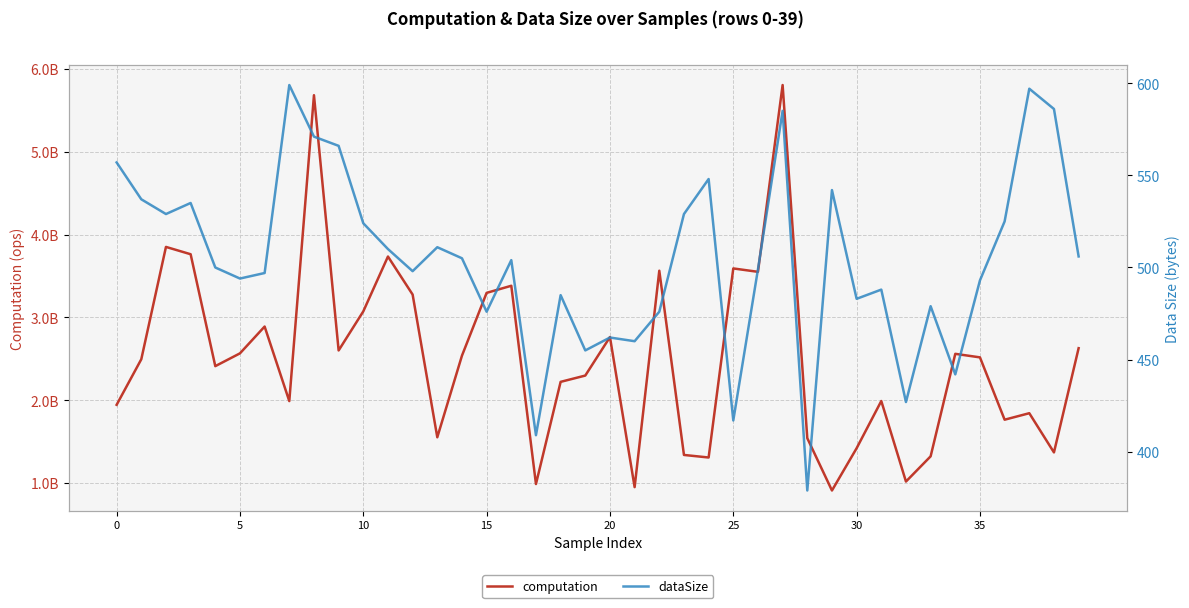

How many categories are shown in the chart?

40